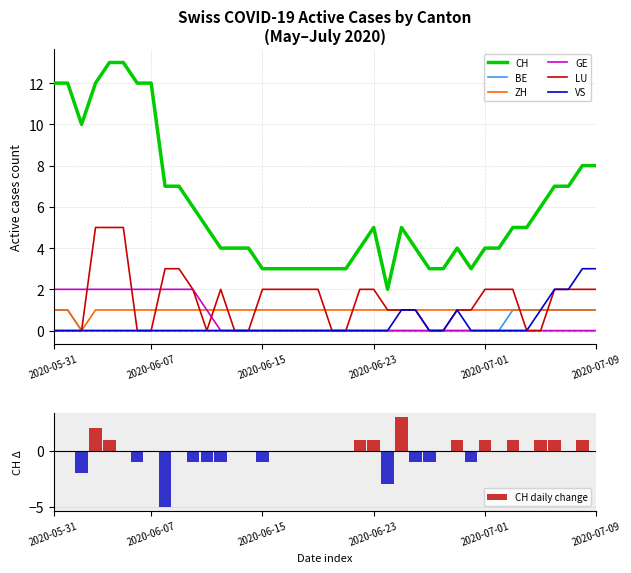

List the series in order of their peak value, lowest first.

BE, ZH, GE, VS, LU, CH